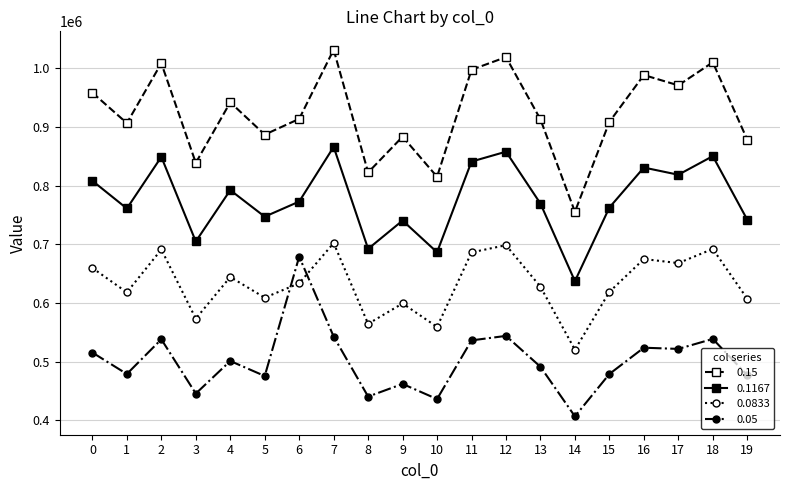

How many interior local peaks does the 0.15 series have?

7